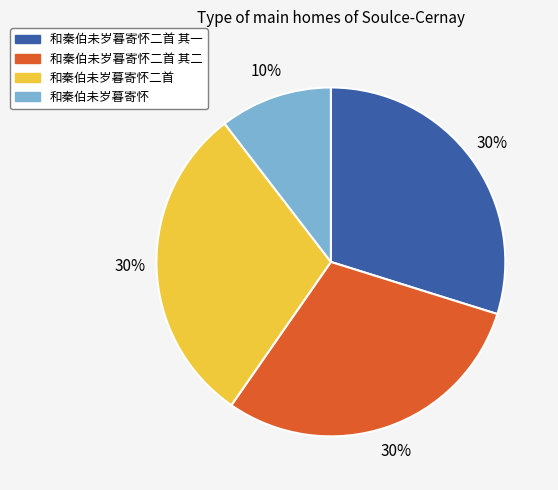

Does any single category account for the majority?

No